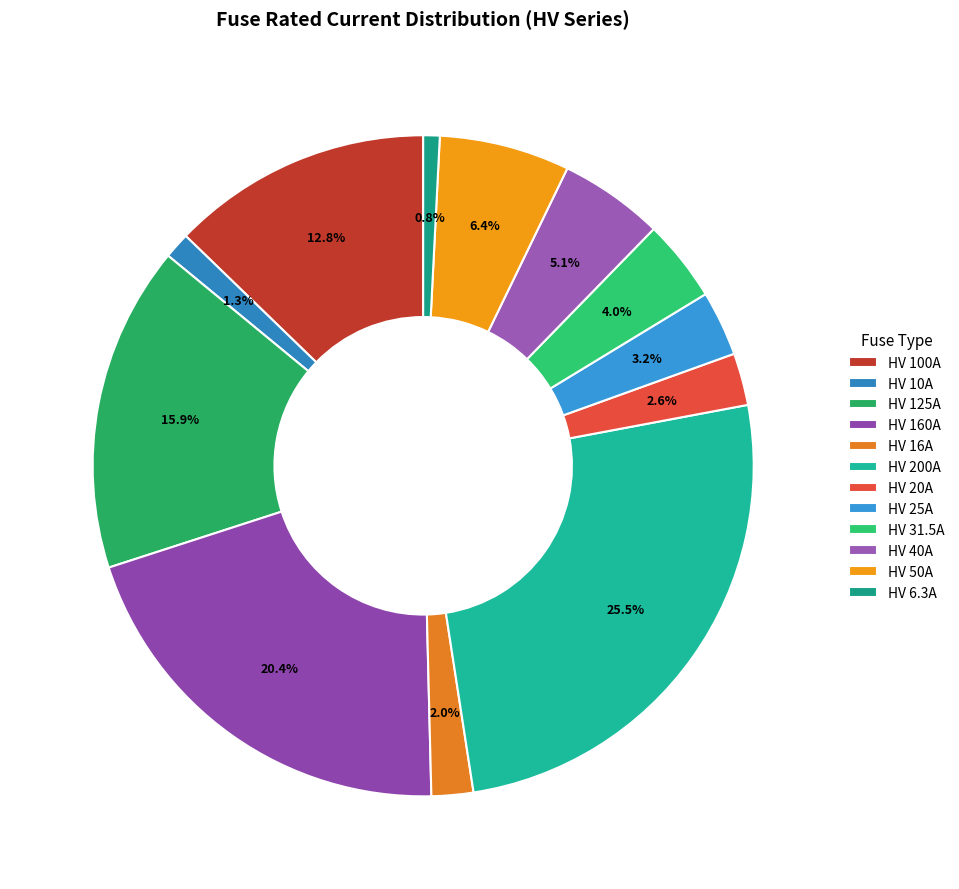

Is there any slice that represents more than half of the pie?

No